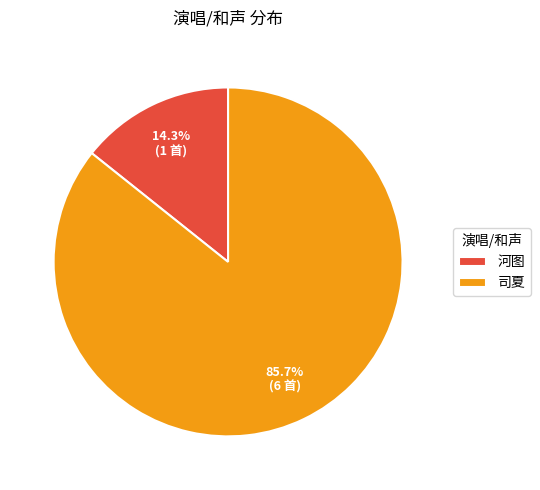

Is the sum of 司夏 and 河图 greater than half?

Yes